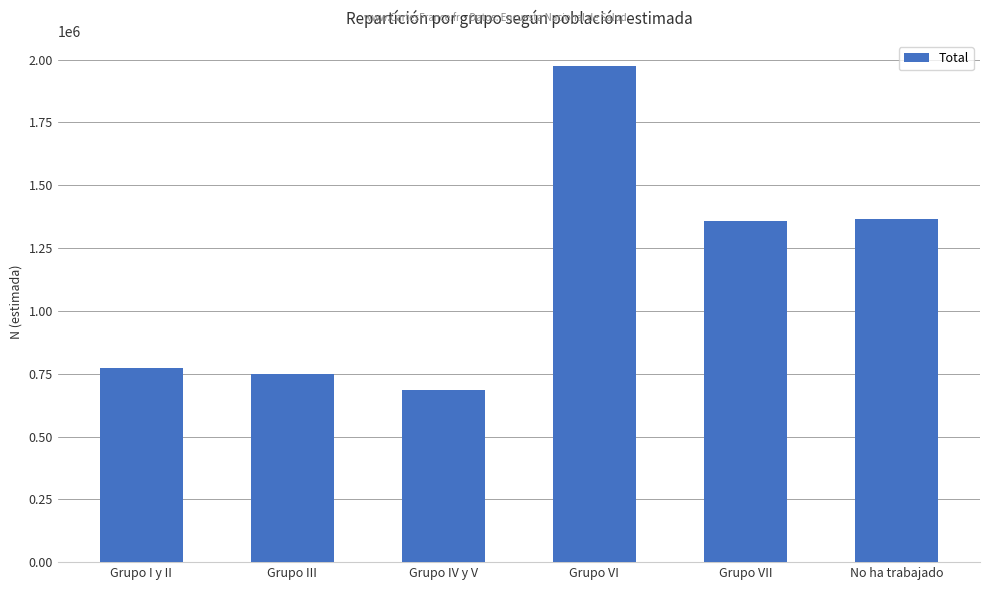

Reading right to left, extract all data points from this chart.

1367193	1356843	1975514	685935	748603	773166